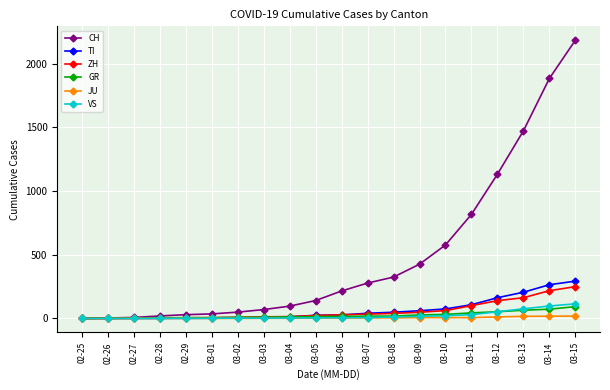

What is the value of the VS point at the 5th from the left?

1